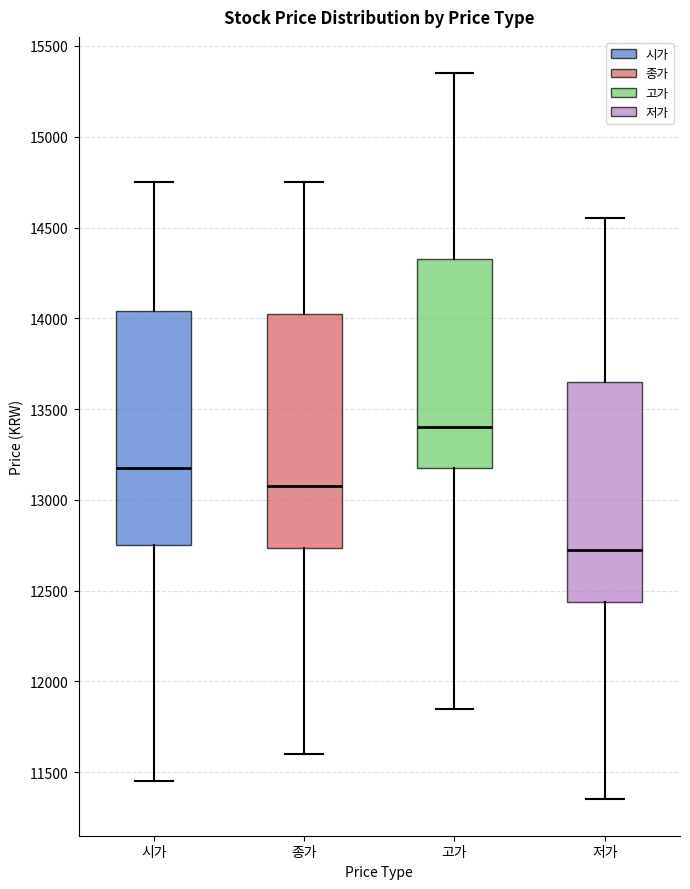

Where does the median line of the box for 시가 sit on the y-axis? The values are not printed on the chart, so give them approximately, as read against the axis.

13200